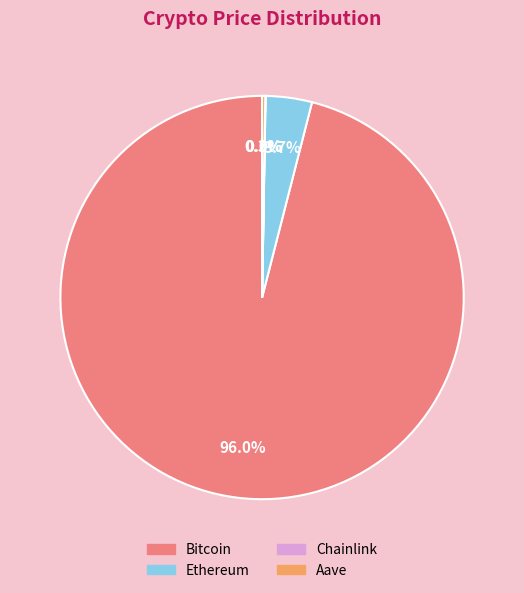

Combined, do Ethereum and Bitcoin account for over 50%?

Yes